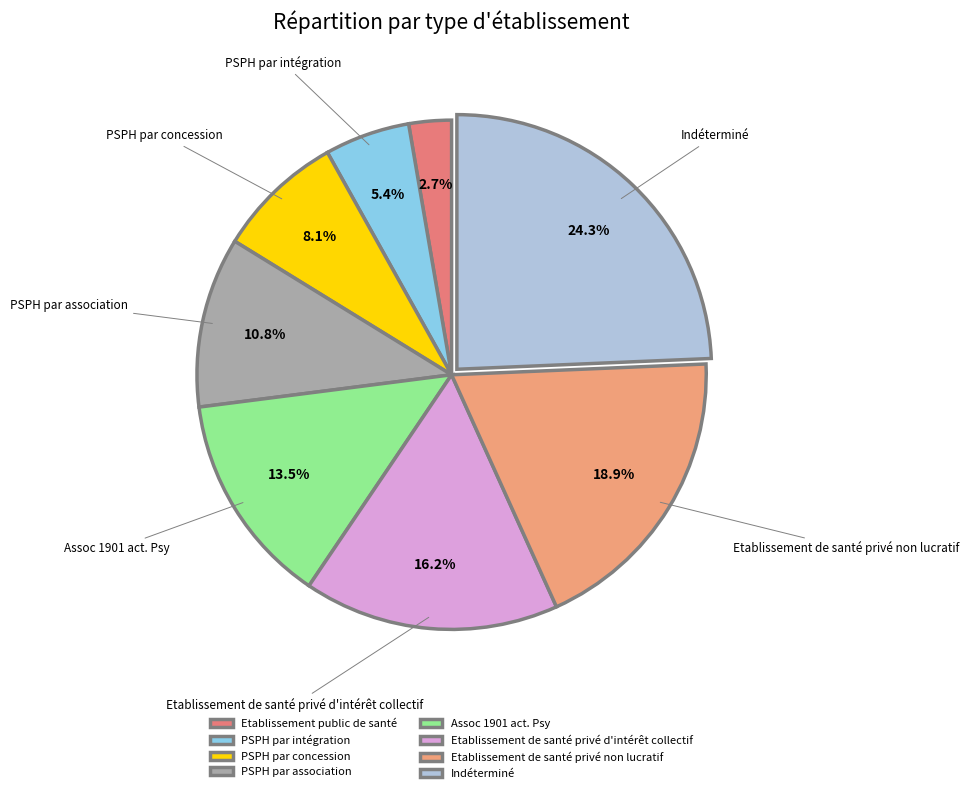

To the nearest percent, what percentage of the pie is Indéterminé?

24%